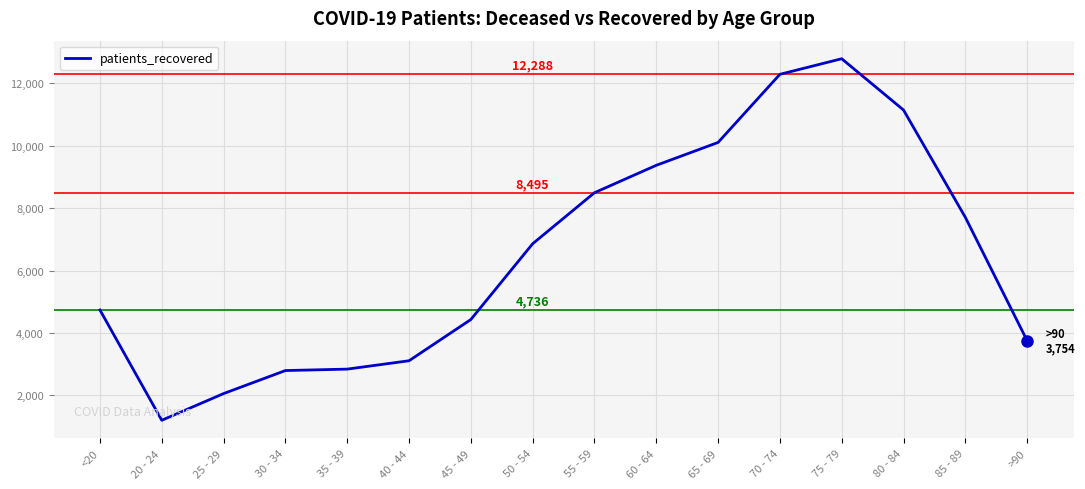

What is the average value?

6481